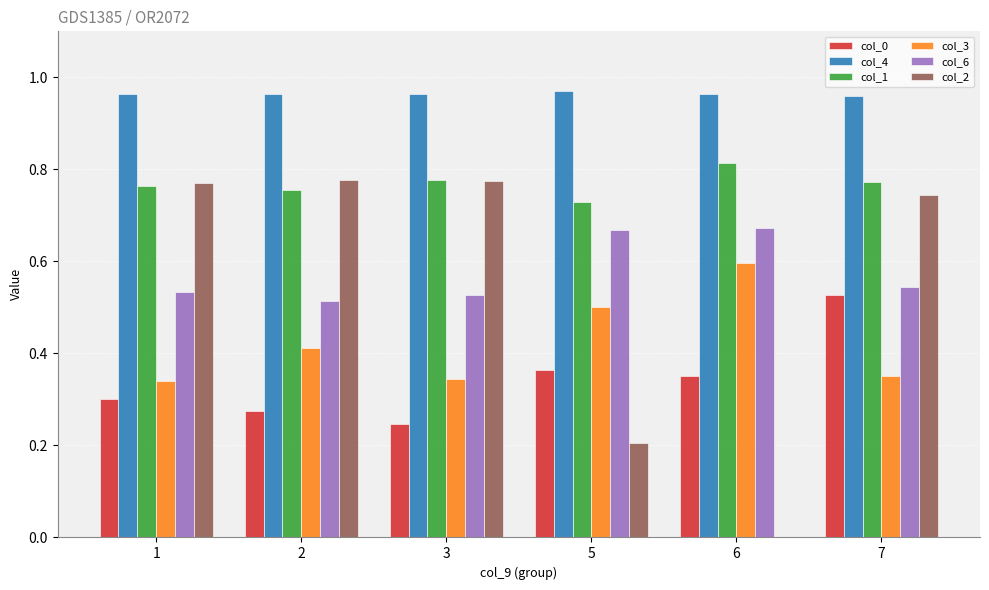

Between 5 and 7, which series saw the biggest shift?

col_2